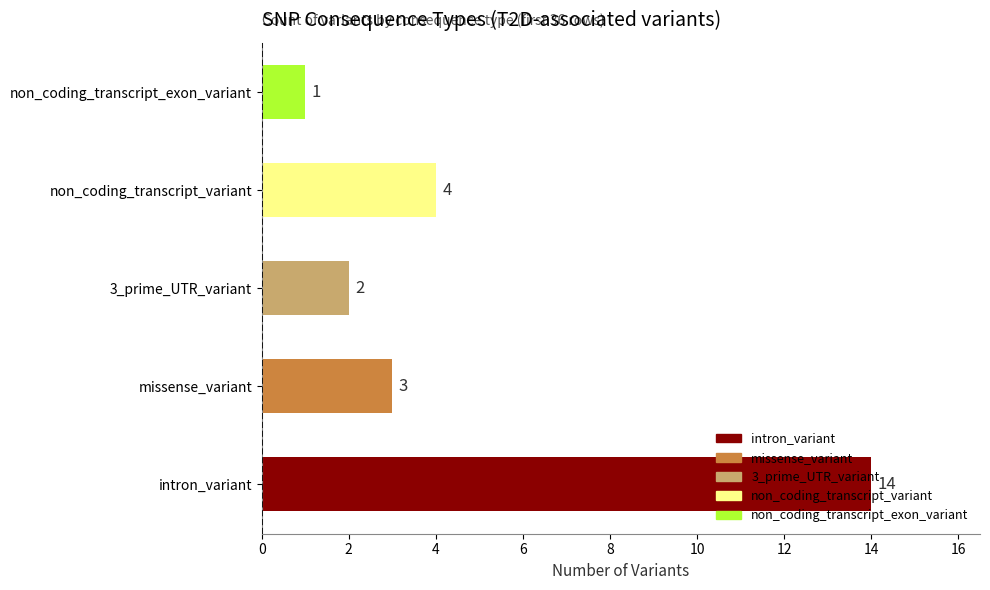

The value at 3_prime_UTR_variant is 2. True or false?

True